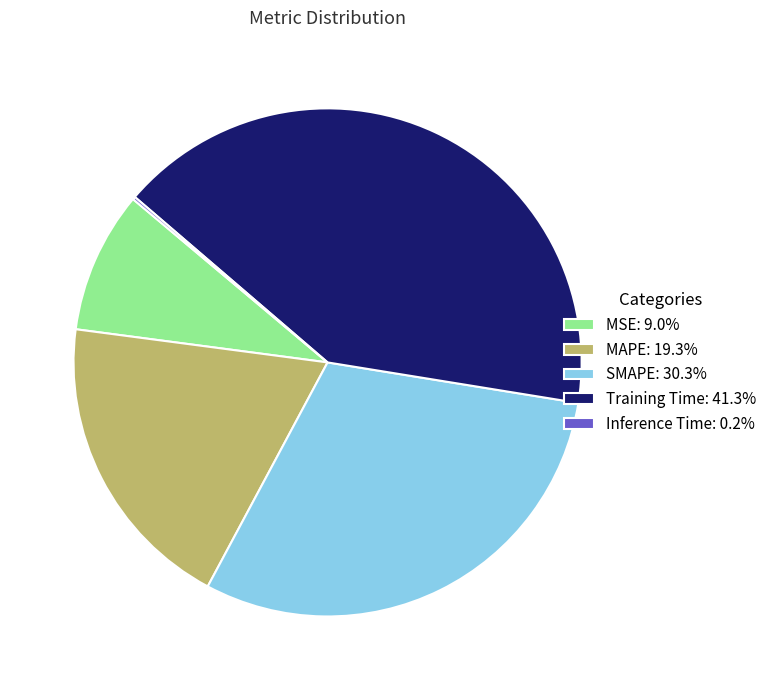

What is the ratio of the value at MSE: 9.0% to the value at SMAPE: 30.3%?

0.3